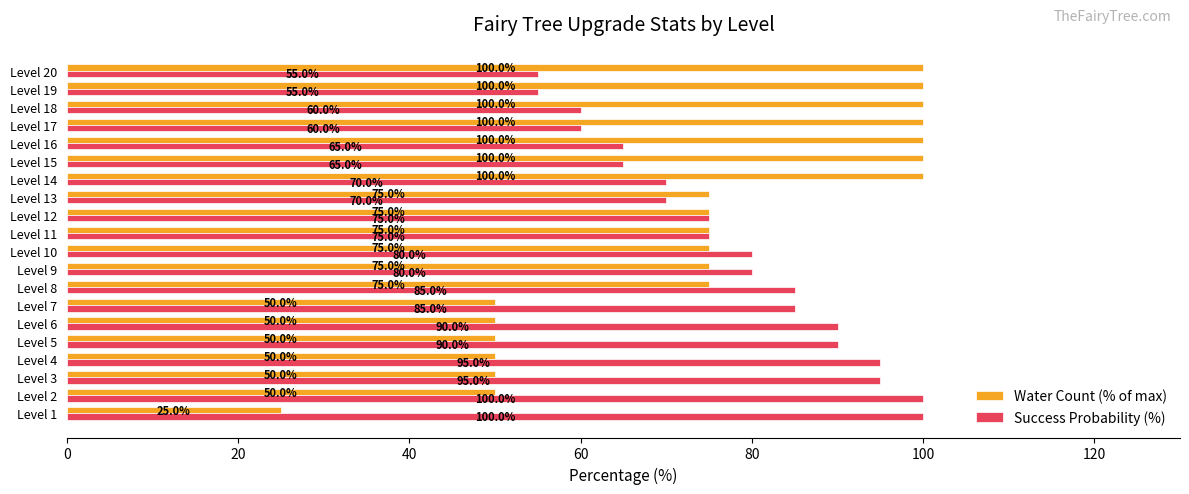

What is the sum of the Success Probability (%) values at Level 3 and Level 5?

185.0